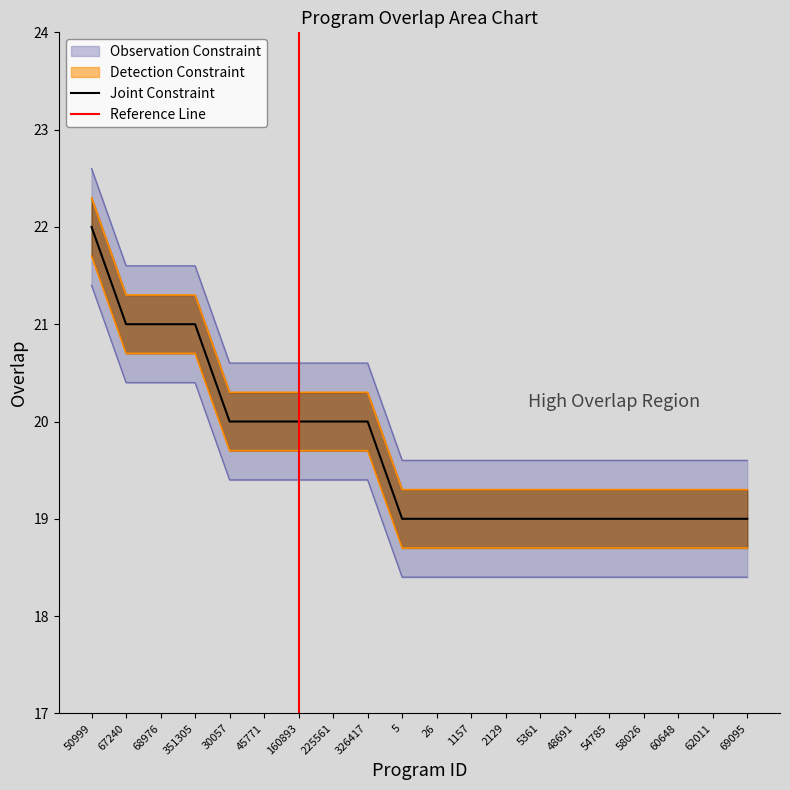

Read the value at 5.

19.6